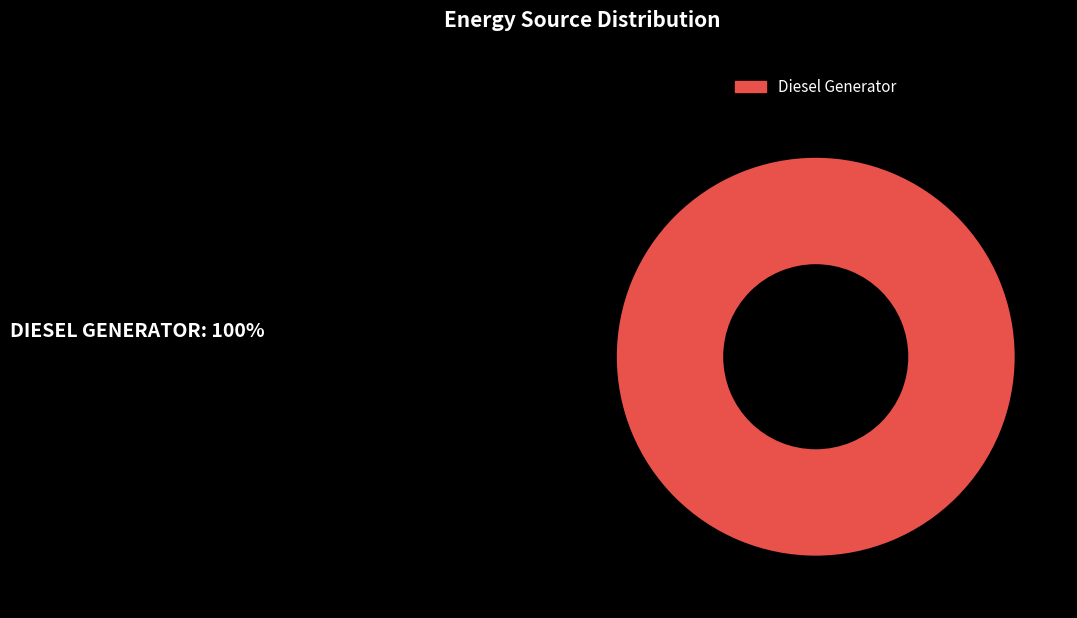

Rank the categories by value from highest to lowest.

Diesel Generator